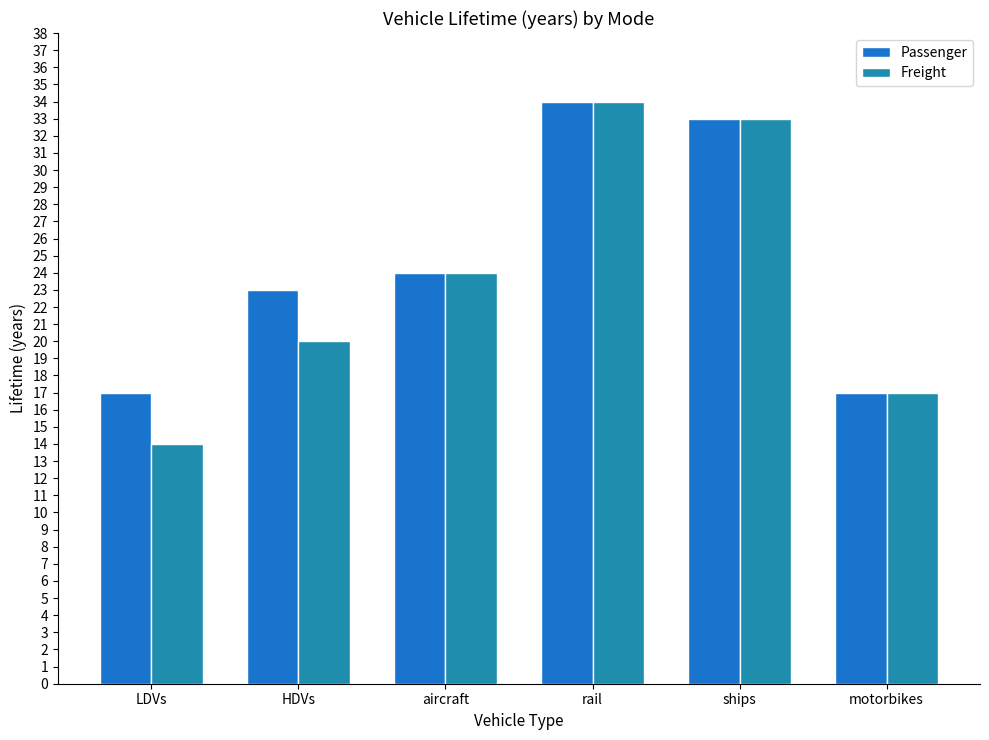

Which series has the widest spread of values?

Freight